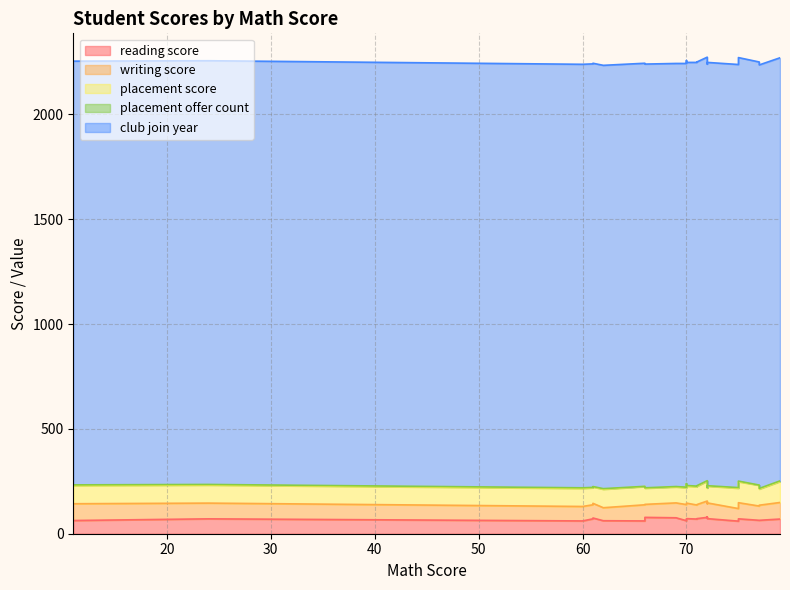

What is the difference between the maximum and second lowest values in the reading score series?

19